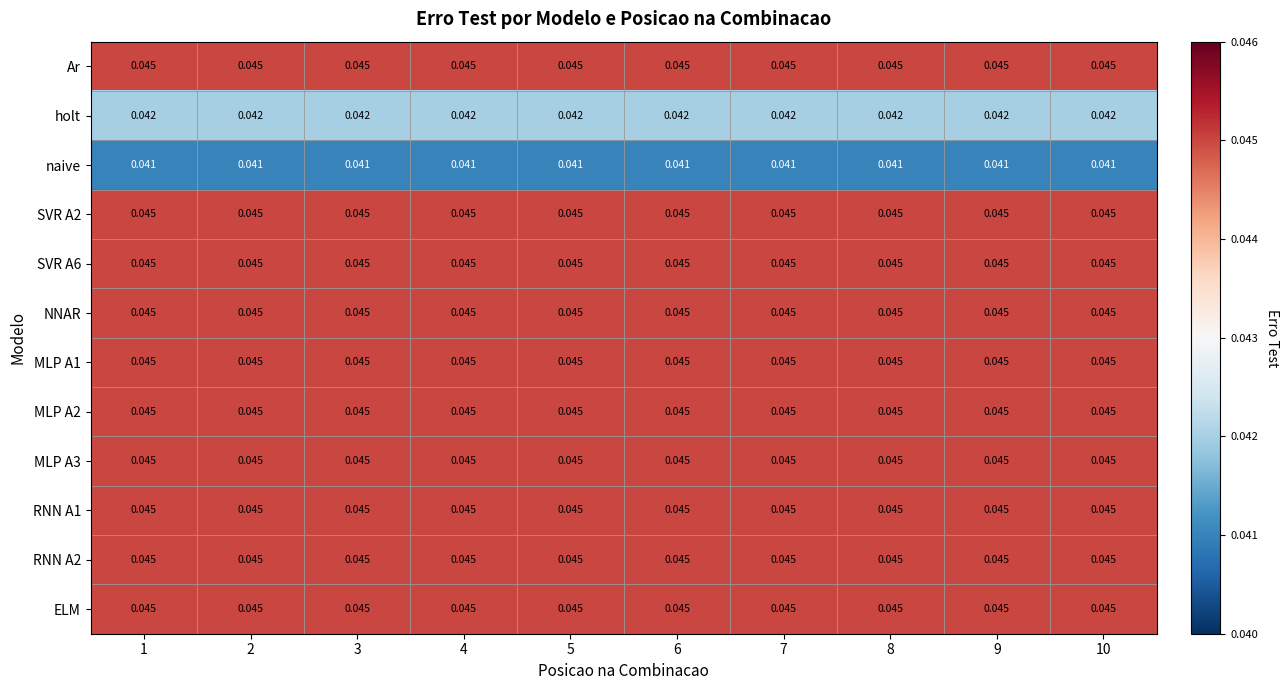

Is the value of RNN A1 at 5 greater than the value of holt at 4?

Yes